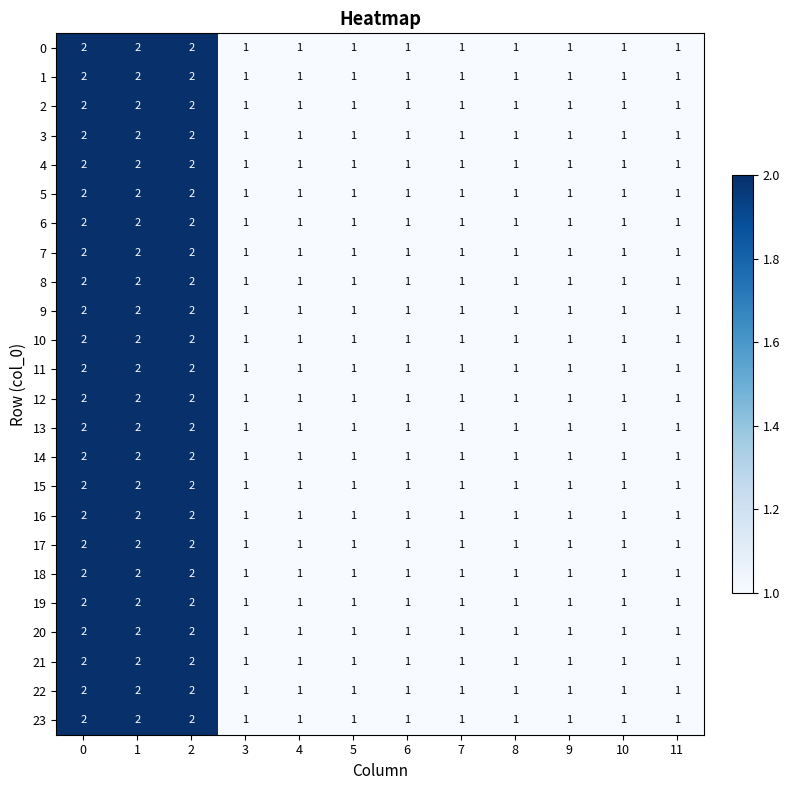

What is the total value across all series at 8?

24